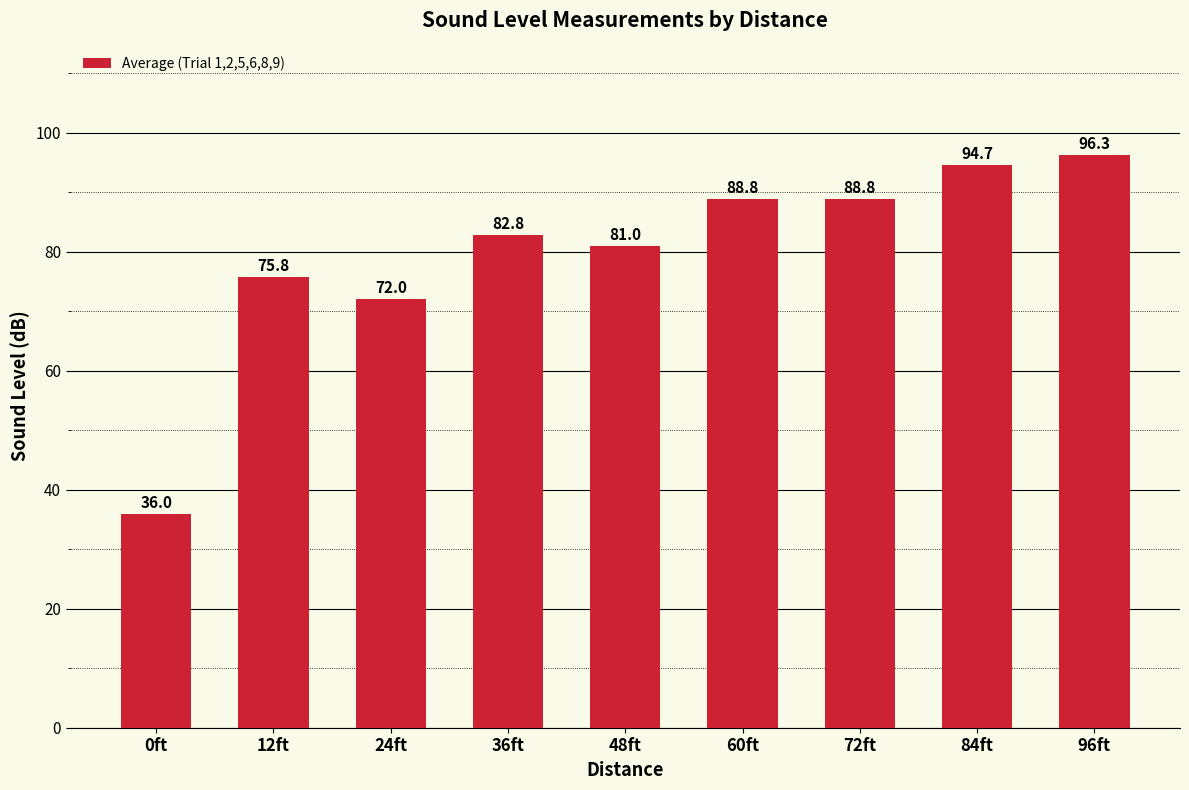

What is the sum of all values?

716.3